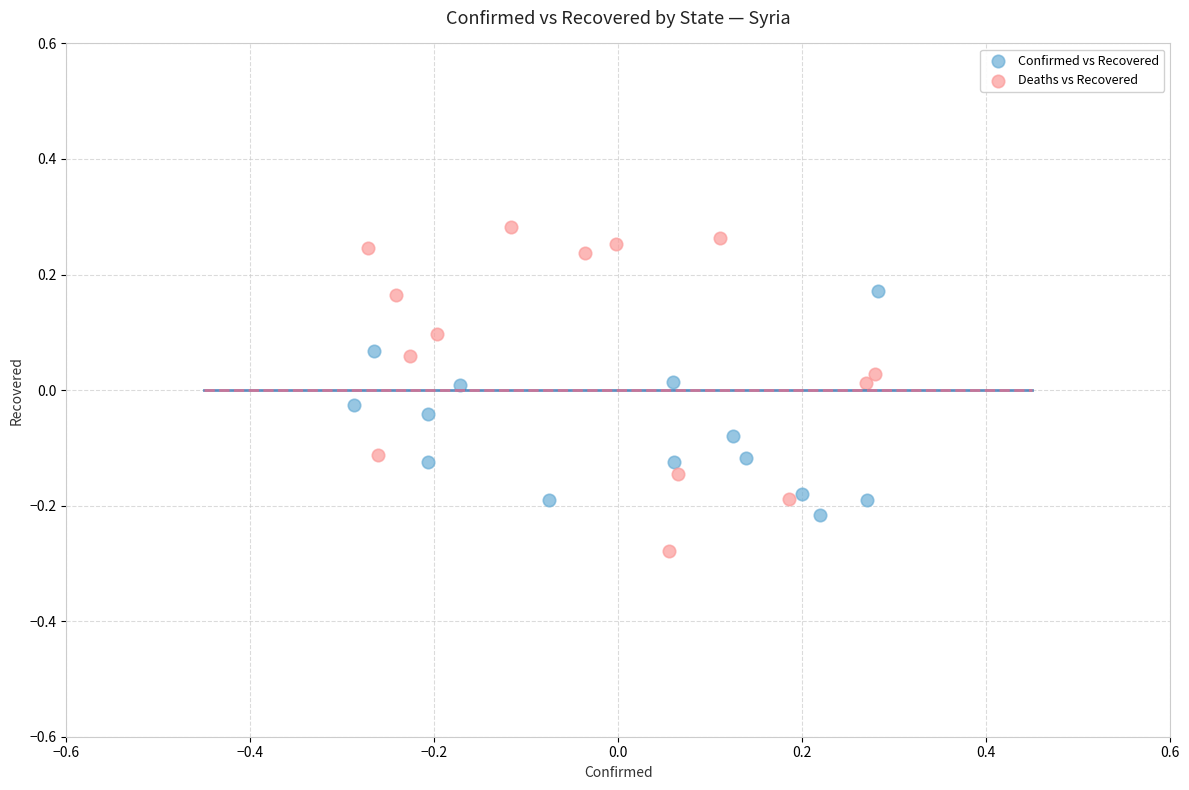

Which series contains the highest Y value?

Deaths vs Recovered